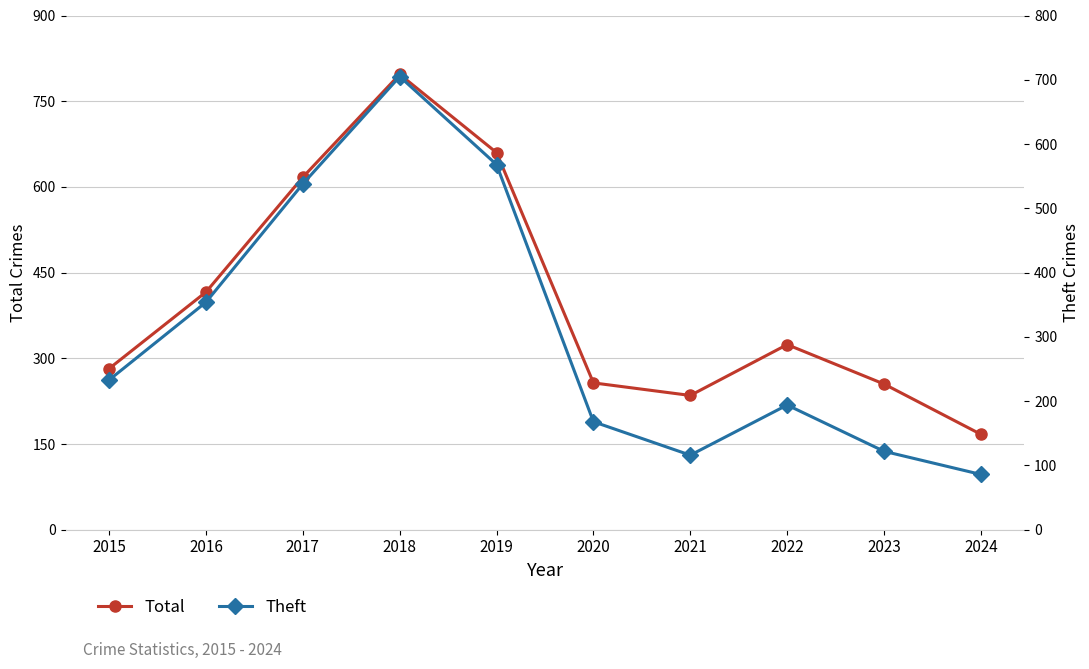

What is the value of the Theft point at the 1st from the left?

233